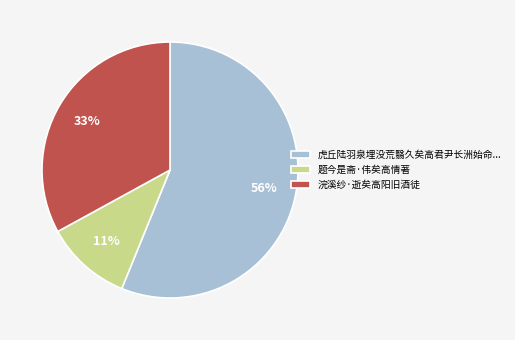

To the nearest percent, what is the average slice percentage?

33%